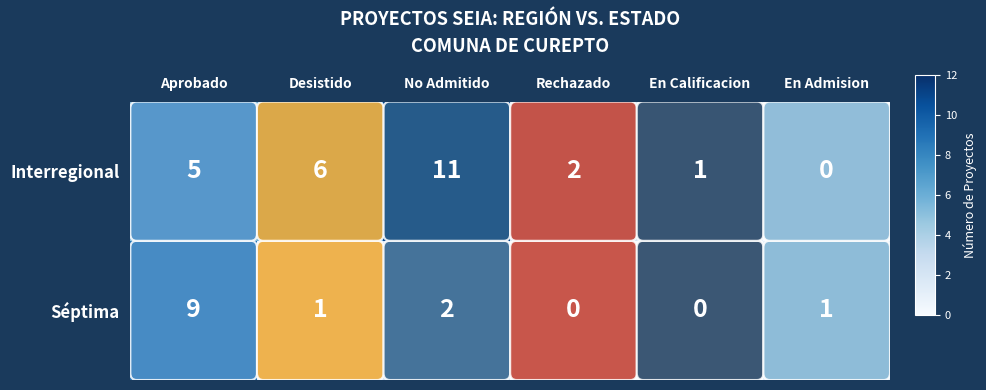

Where is Séptima nearest to the value 4?

No Admitido